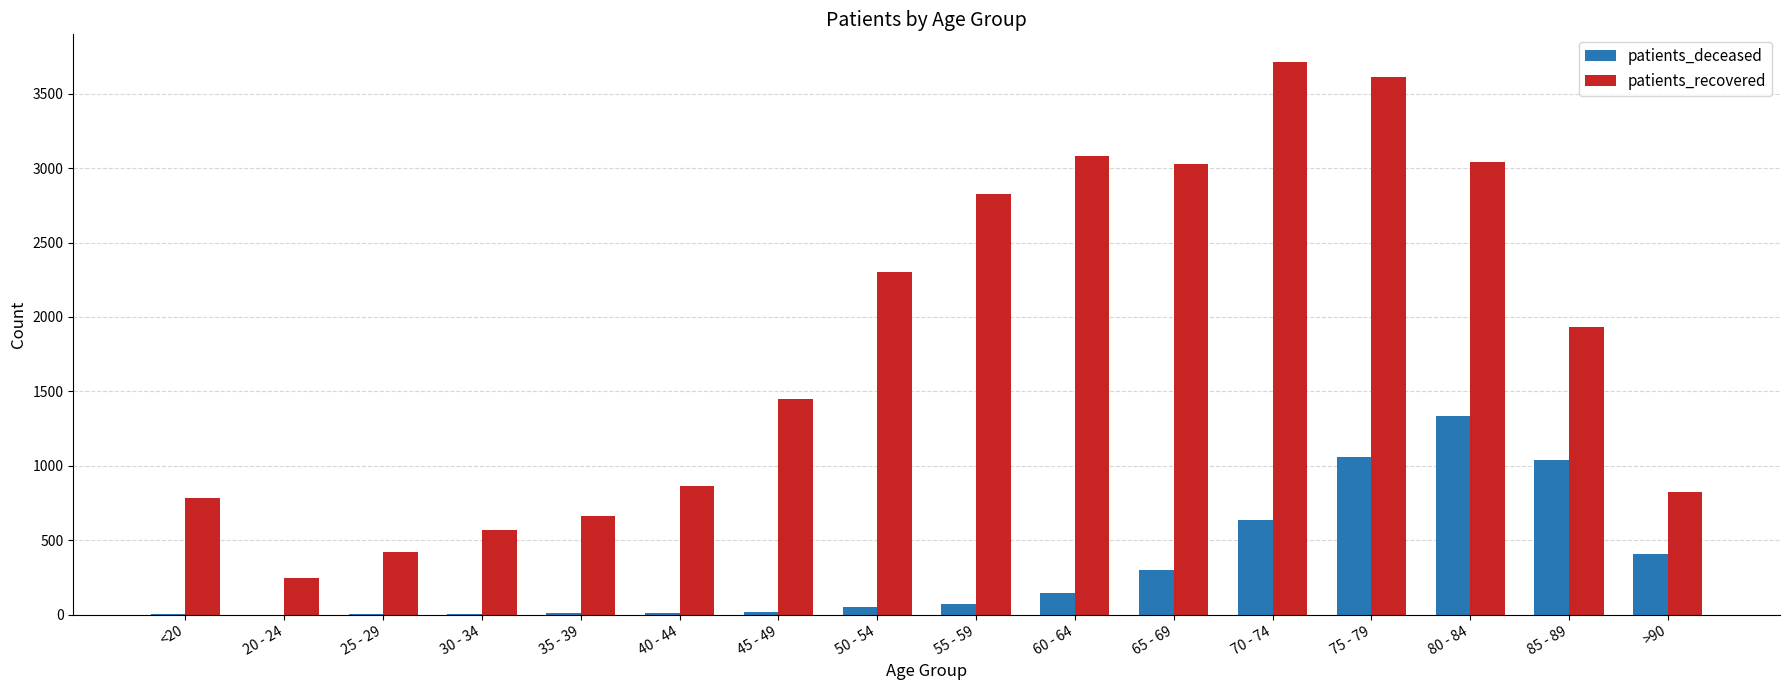

Which series has the largest range (max minus min)?

patients_recovered